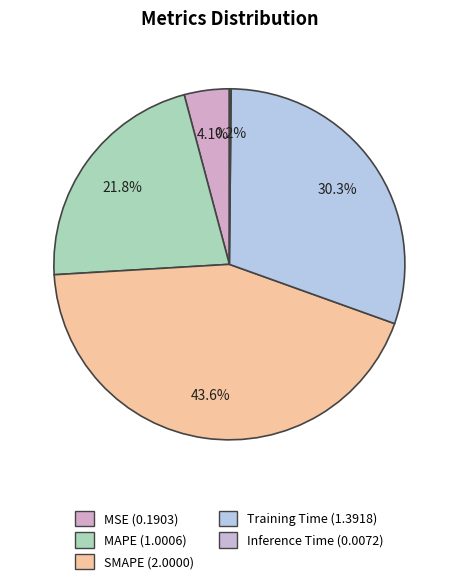

True or false: MAPE accounts for 22% of the total.

True